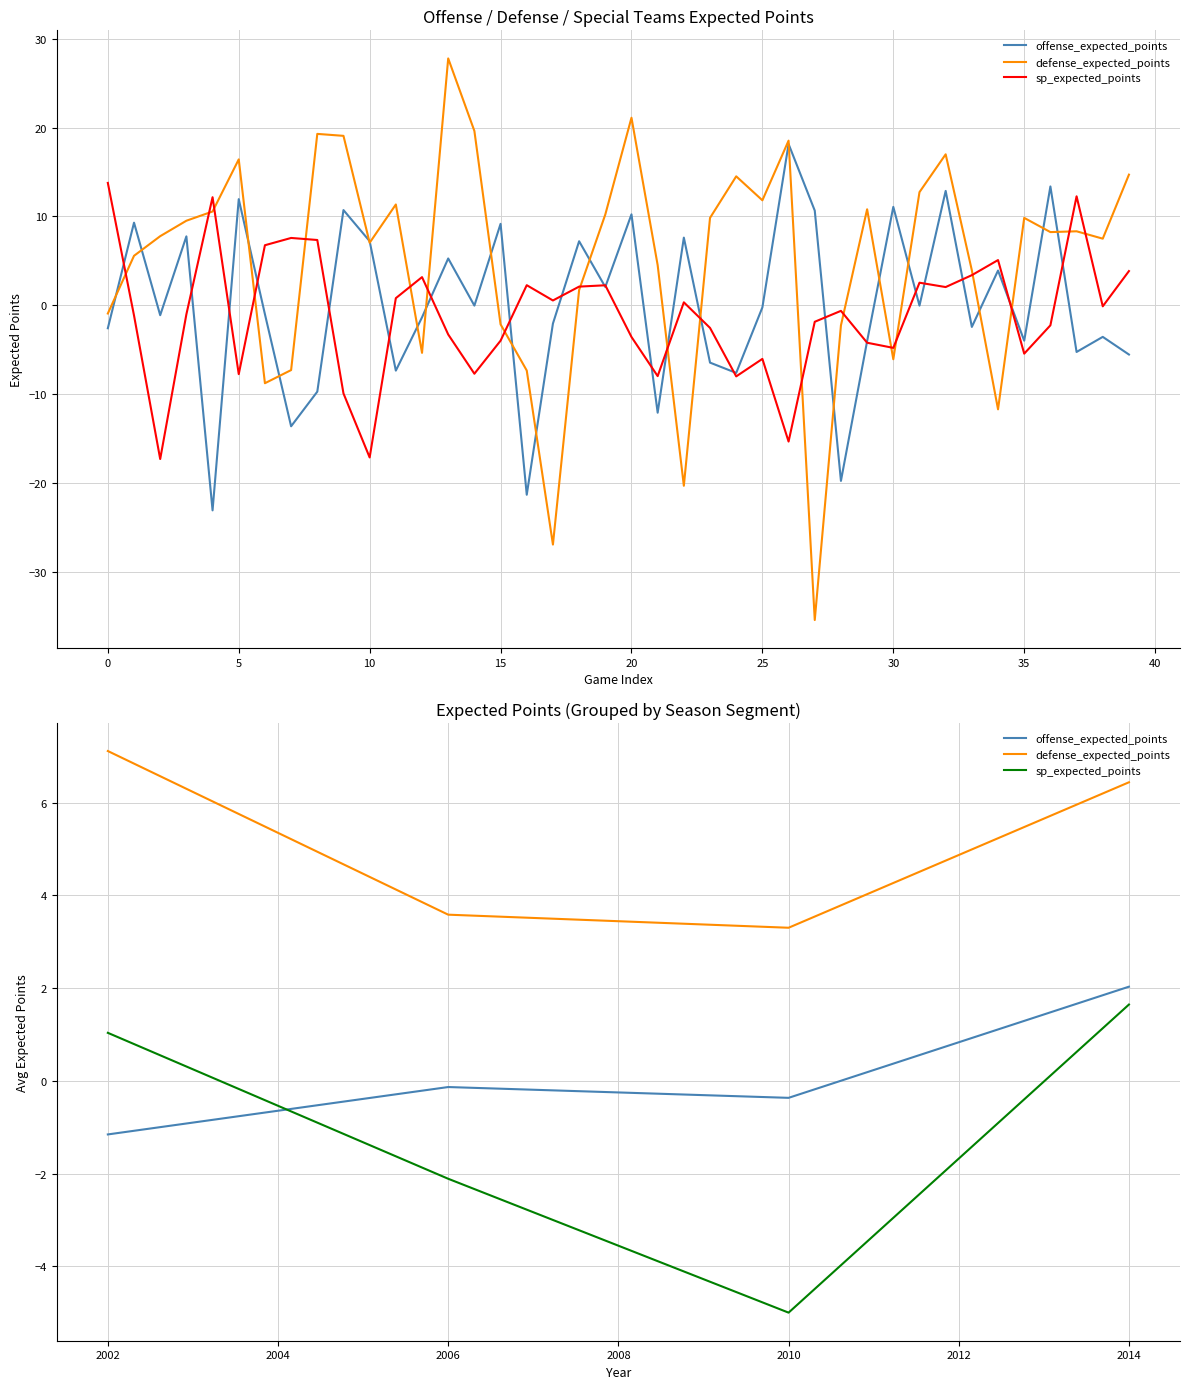

How many interior local valleys does the offense_expected_points series have?

1